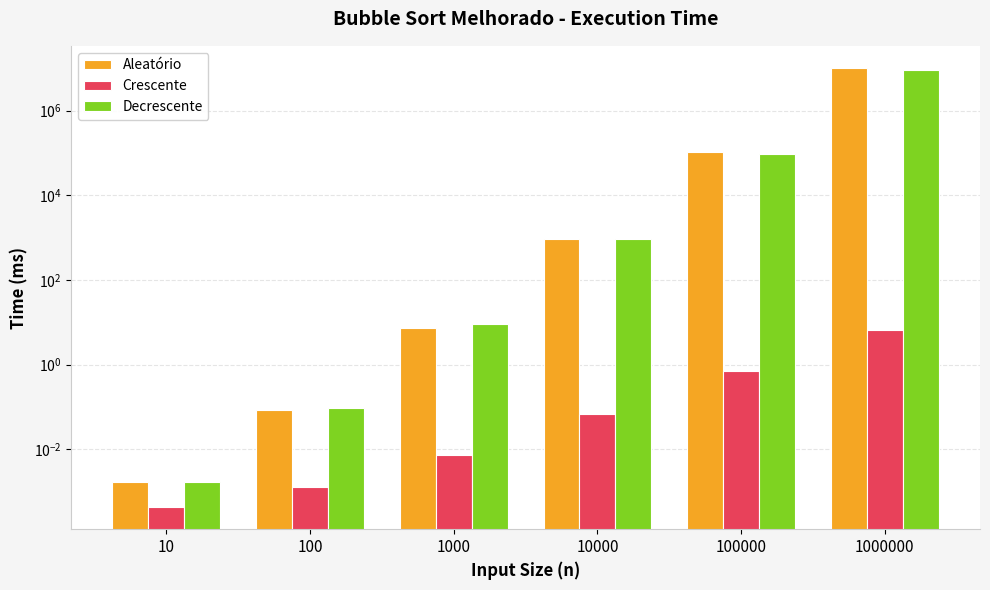

Reading left to right, list all the values displayed in this chart.

Aleatório: 10=0.0	100=0.1	1000=7.1	10000=908.1	100000=102421.3	1000000=10227994.7
Crescente: 10=0.0	100=0.0	1000=0.0	10000=0.1	100000=0.7	1000000=6.7
Decrescente: 10=0.0	100=0.1	1000=9.3	10000=921.2	100000=95060.1	1000000=9101019.8